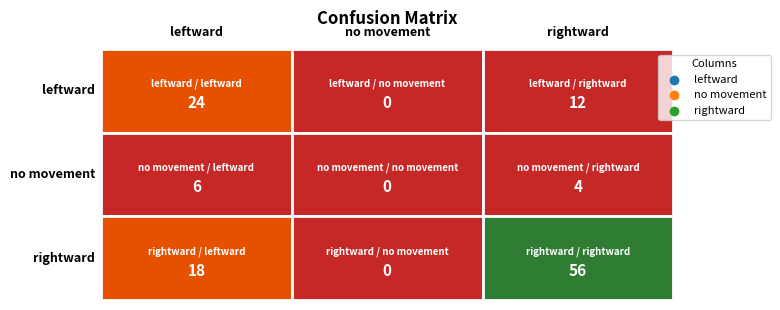

What is the sum of all no movement values?

10